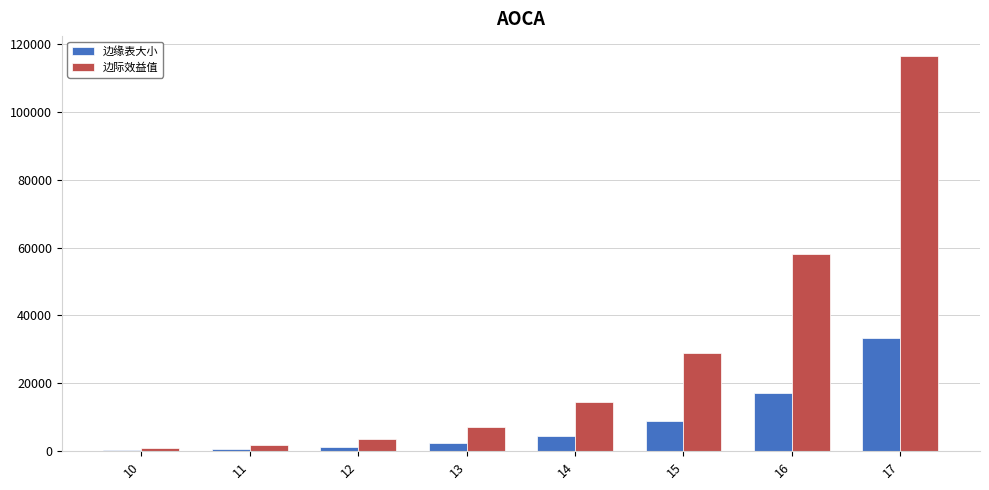

Which series has the largest total across all categories?

边际效益值